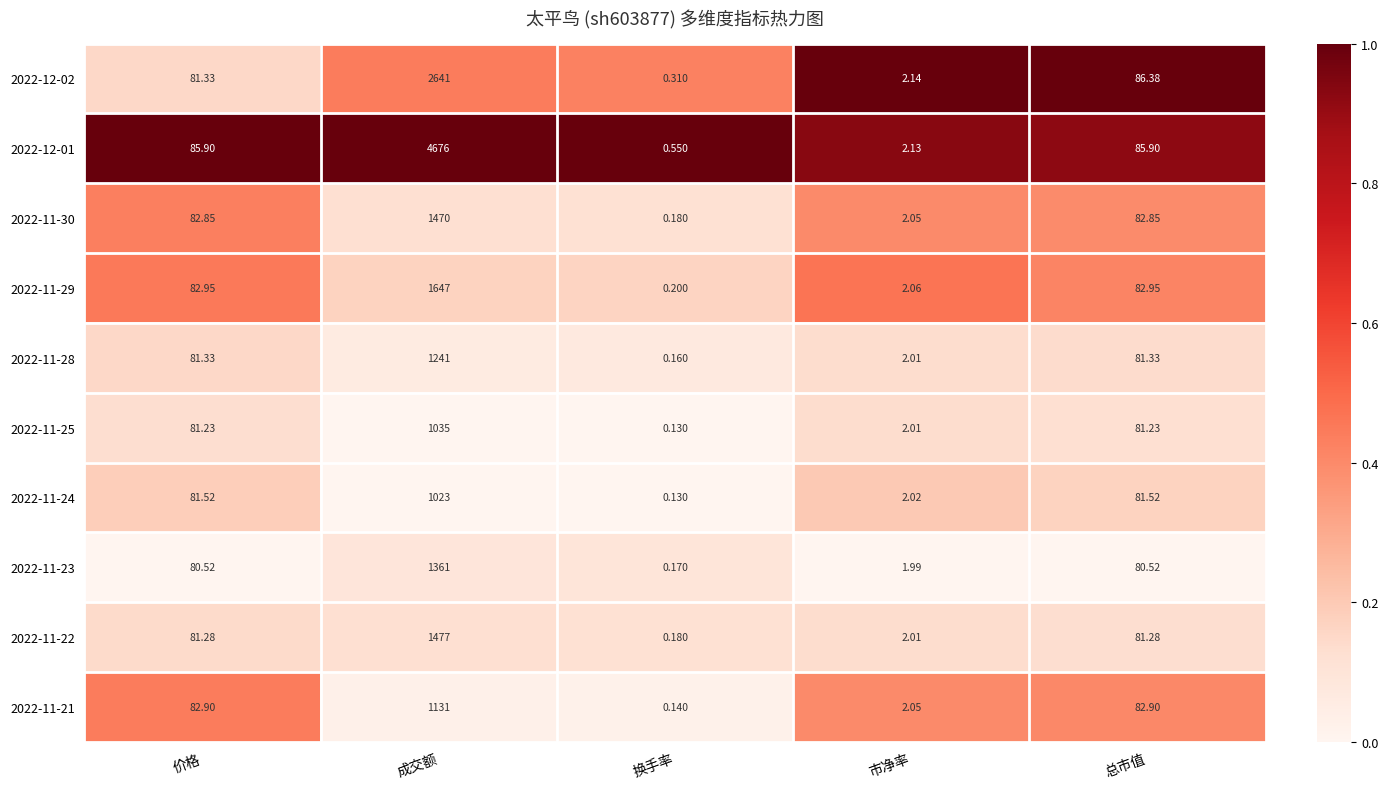

At which label does 2022-11-25 first exceed 81?

价格